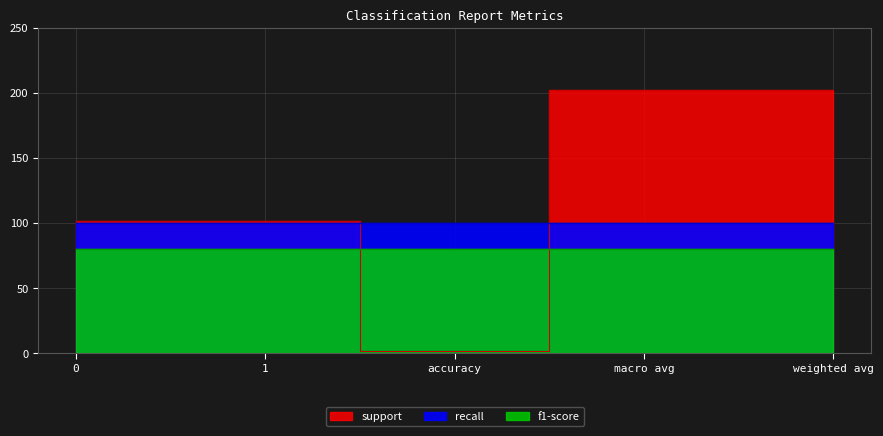

Which series has the largest total across all categories?

support